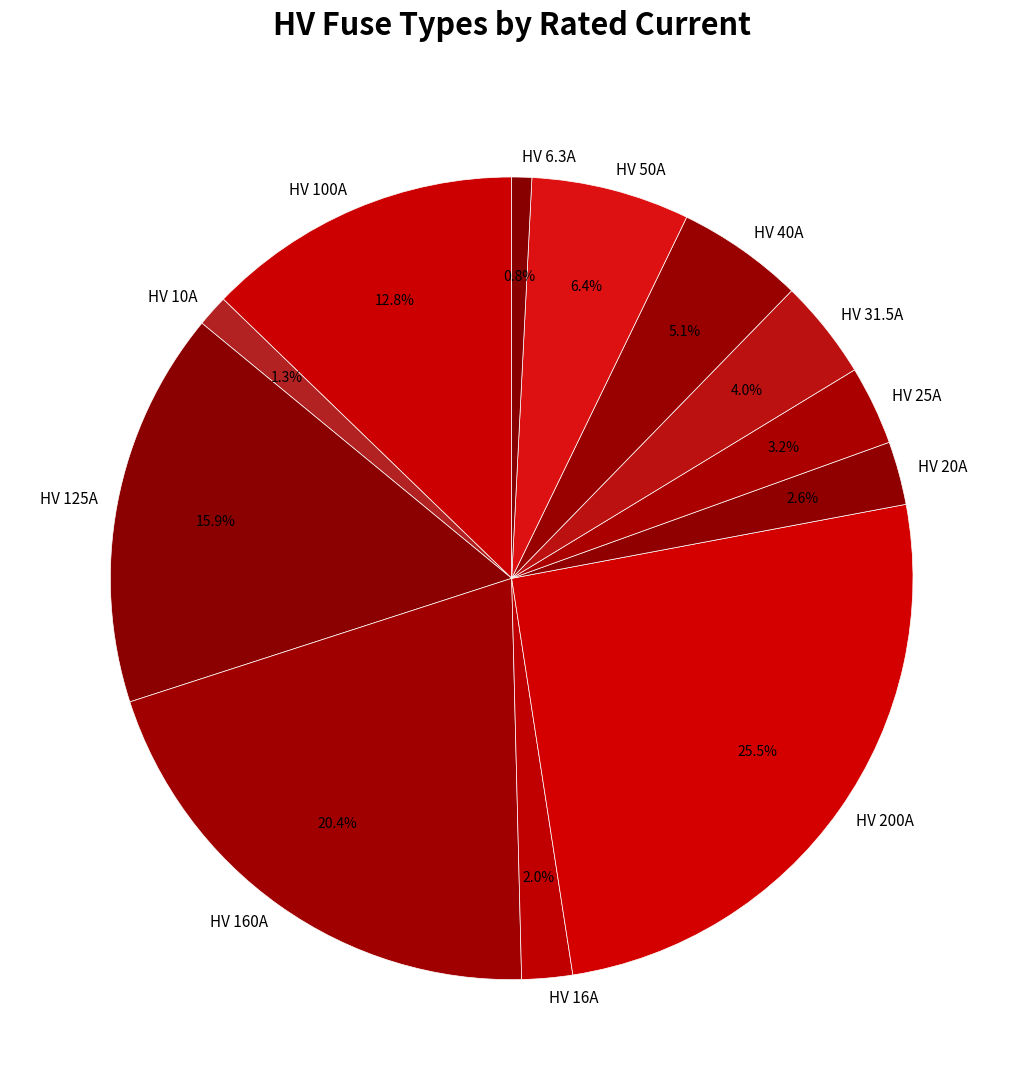

What is the total percentage of HV 160A and HV 50A?

26.8%